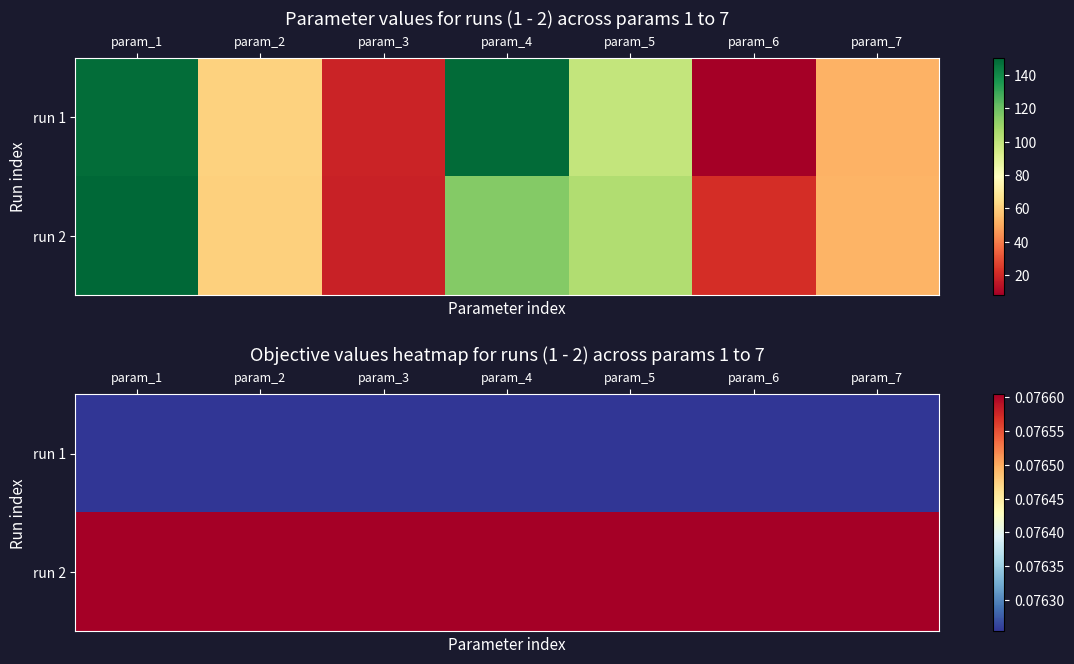

What is the approximate value of run 2 at param_1?

0.1